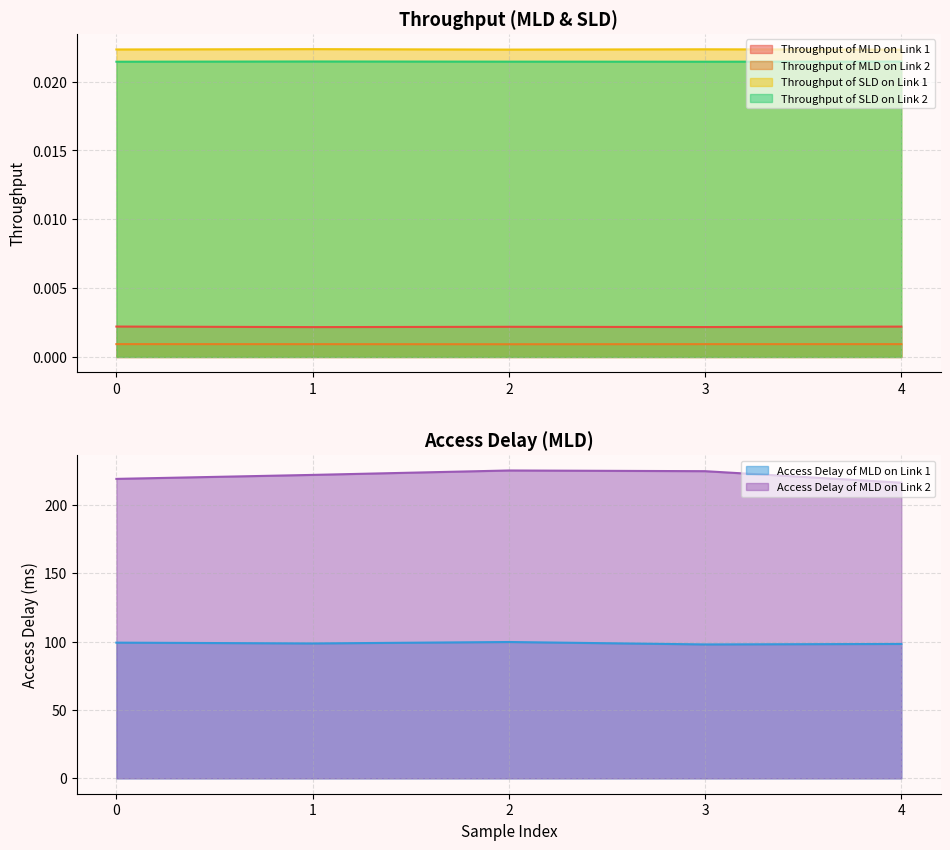

Reading left to right, what are all the values shown in this chart?

Throughput of MLD on Link 1: 0.0	0.0	0.0	0.0	0.0
Throughput of MLD on Link 2: 0.0	0.0	0.0	0.0	0.0
Throughput of SLD on Link 1: 0.0	0.0	0.0	0.0	0.0
Throughput of SLD on Link 2: 0.0	0.0	0.0	0.0	0.0
Access Delay of MLD on Link 1: 99.2	98.6	99.6	97.9	98.2
Access Delay of MLD on Link 2: 218.9	221.8	225.0	224.5	216.1